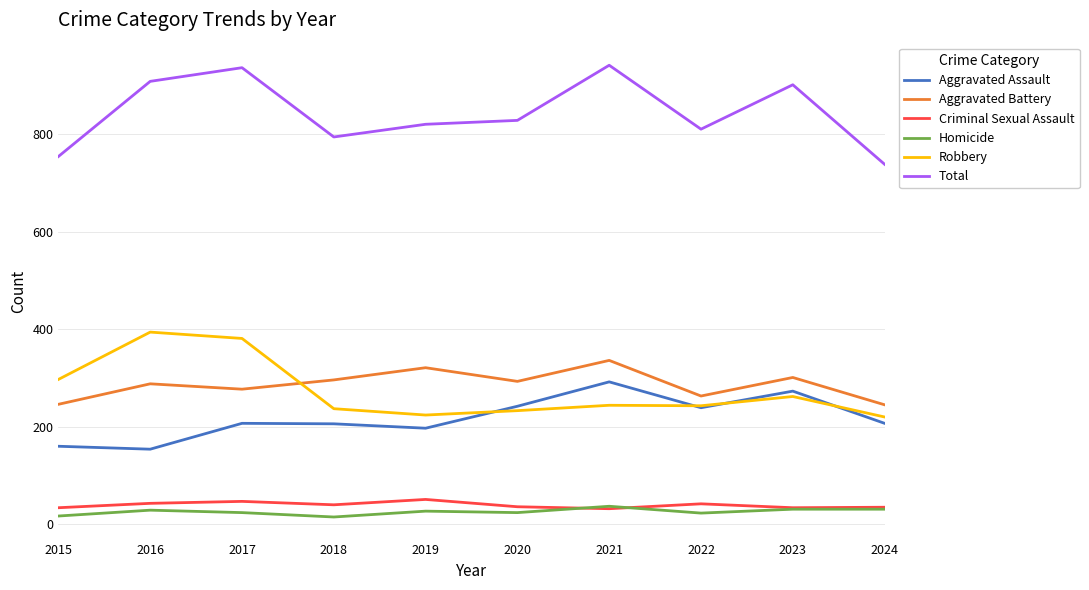

At which label does Criminal Sexual Assault first exceed 40?

2016